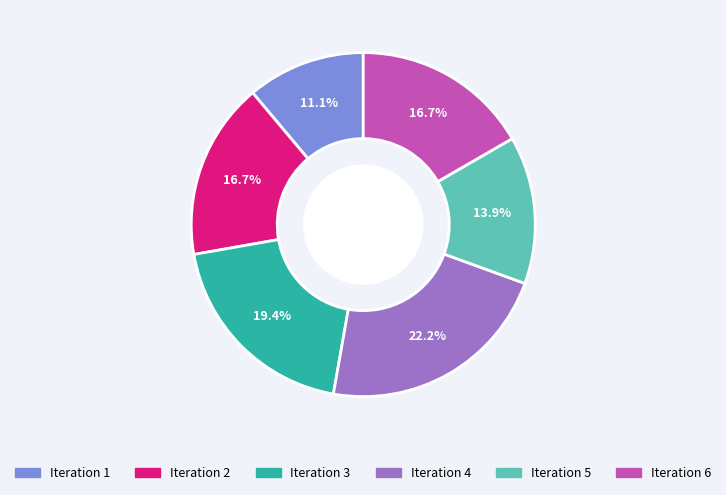

Do Iteration 4 and Iteration 5 together represent more than half of the pie?

No